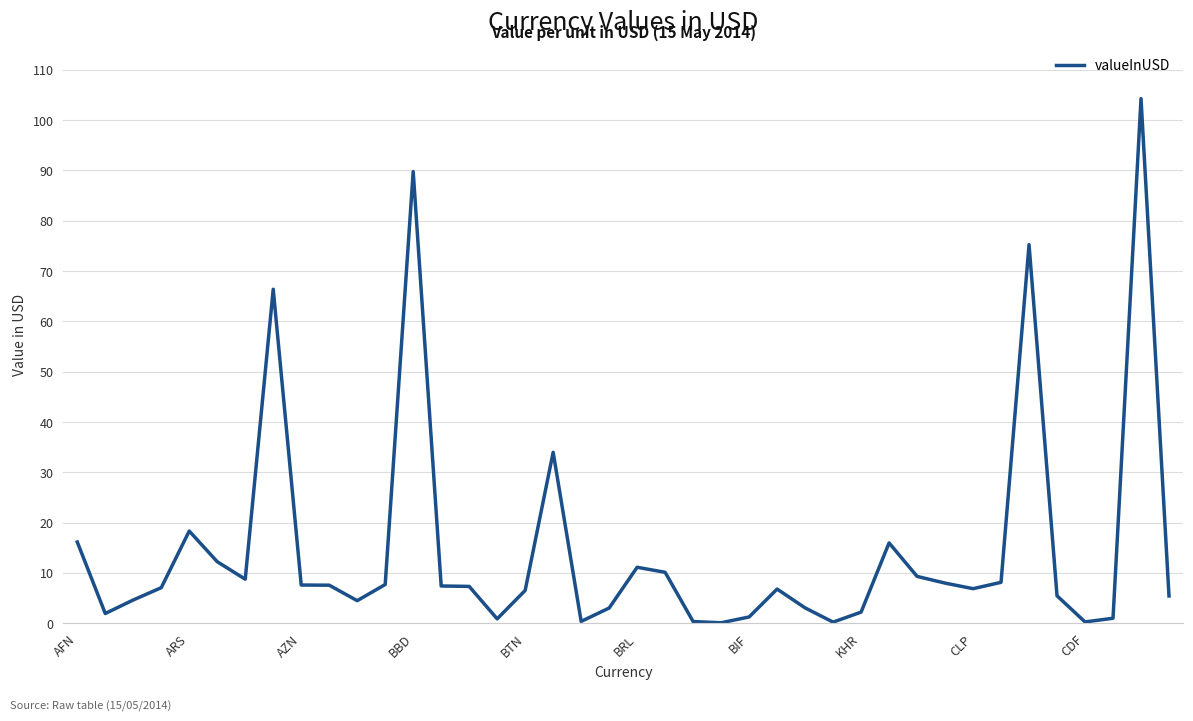

How many categories are shown in the chart?

40